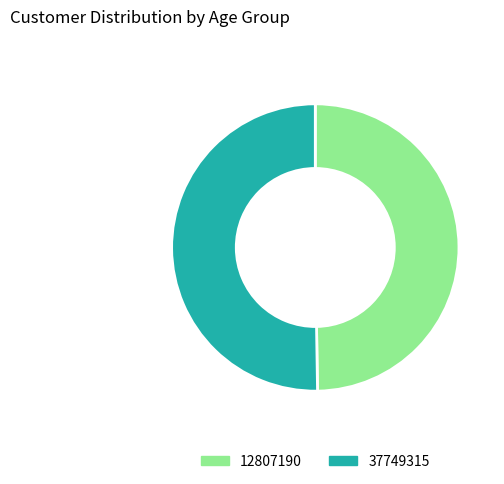

How many slices are in this pie chart?

2